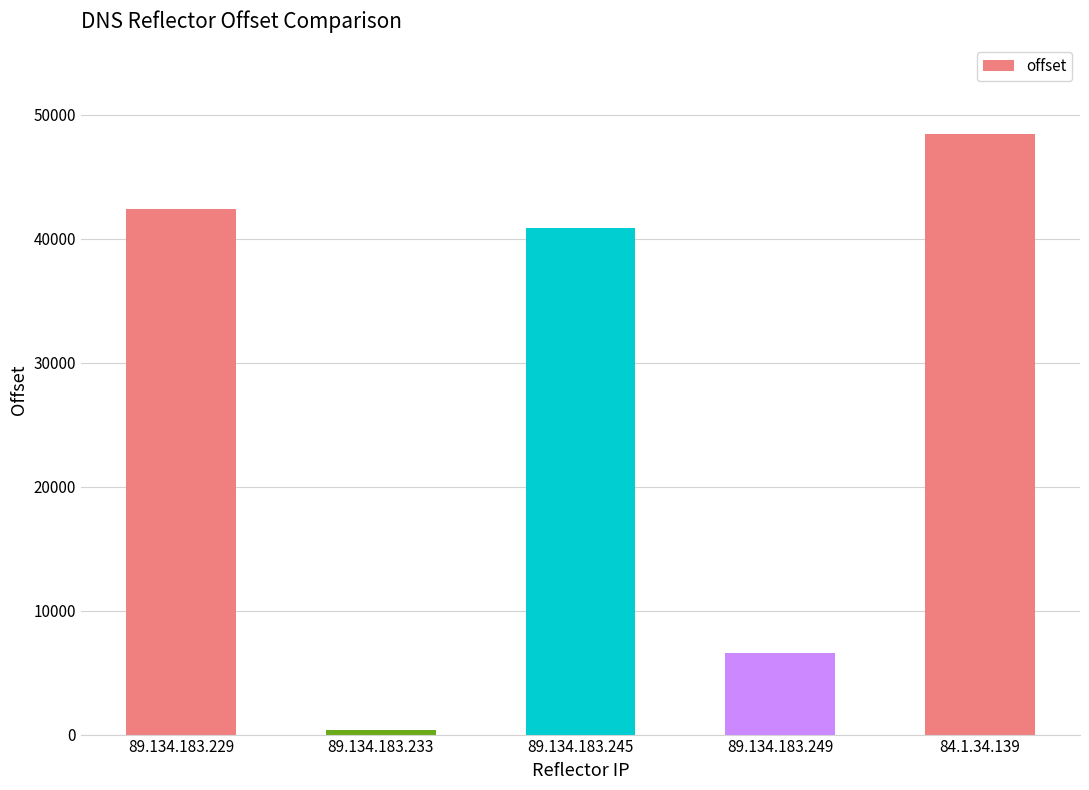

What is the difference between the values at 89.134.183.245 and 84.1.34.139?

7568